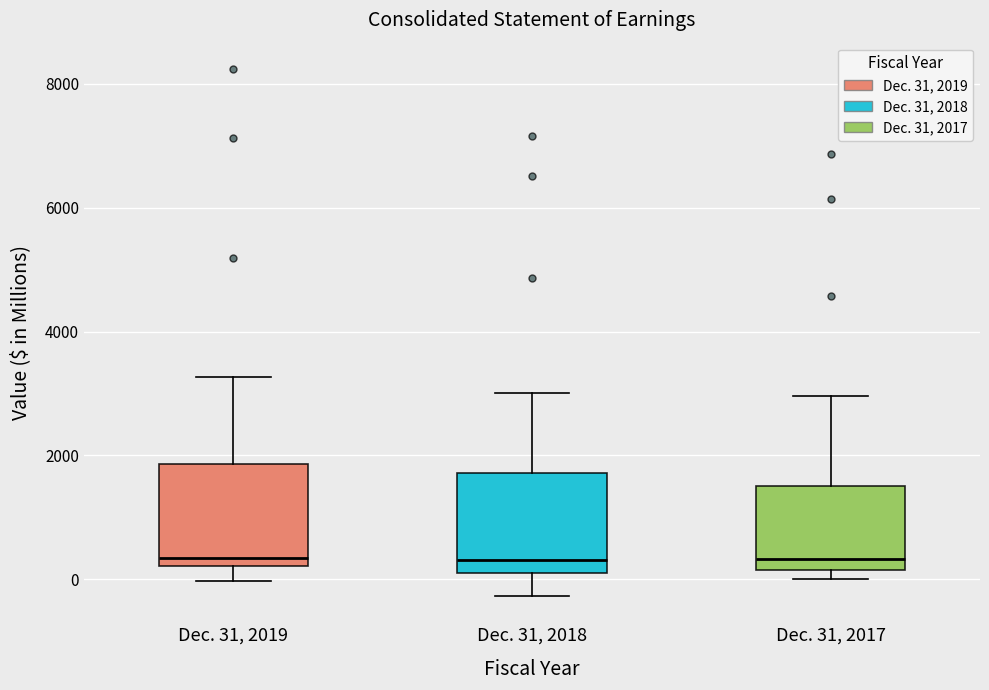

Reading left to right, read every box against the y-axis: the position of its median line, the range the box covers, and the ends of its whiskers. The values are not printed on the chart, so give them approximately, as read against the axis.

Dec. 31, 2019: median 400, box 200 to 1800, whiskers 0 to 3200
Dec. 31, 2018: median 400, box 200 to 1800, whiskers -200 to 3000
Dec. 31, 2017: median 400, box 200 to 1600, whiskers 0 to 3000